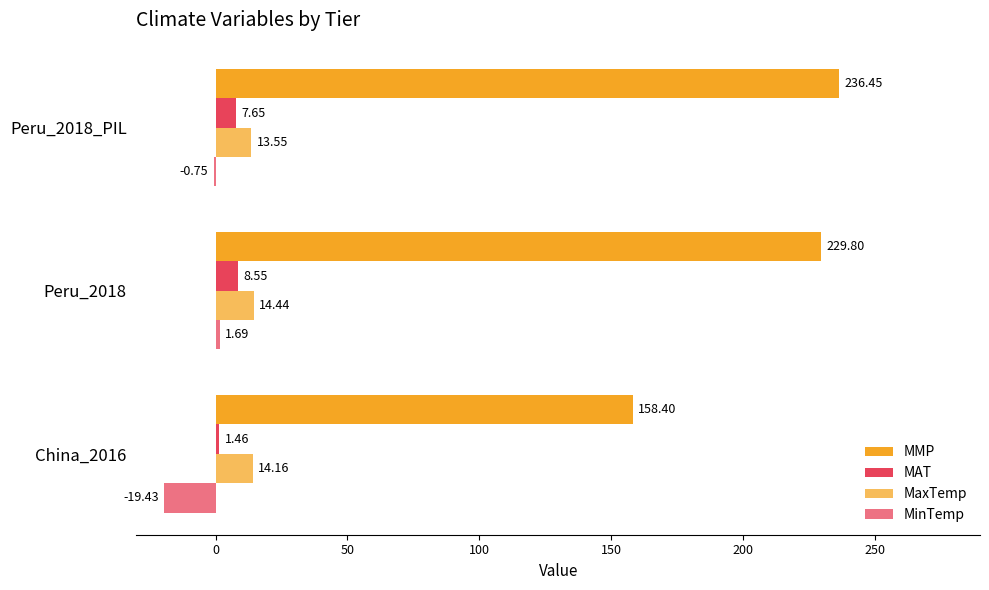

How many values in the MMP series exceed 229?

2